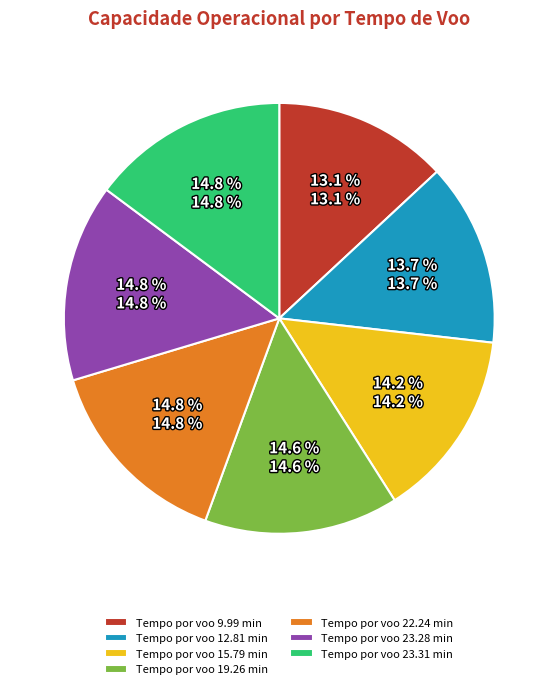

True or false: Tempo por voo 22.24 min accounts for 2% of the total.

False